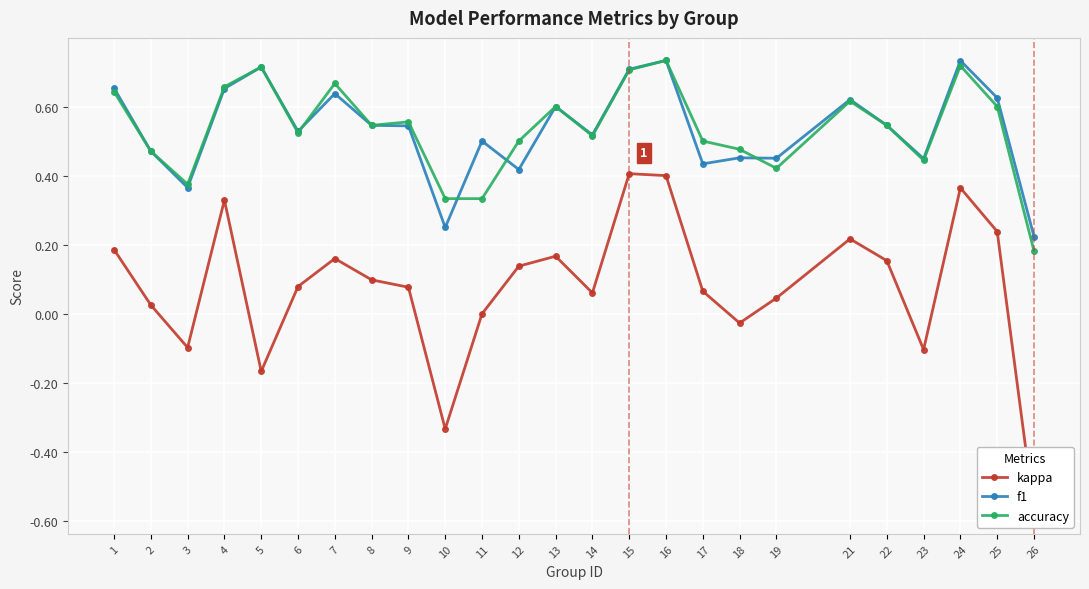

What is the average value of the accuracy series?

0.5